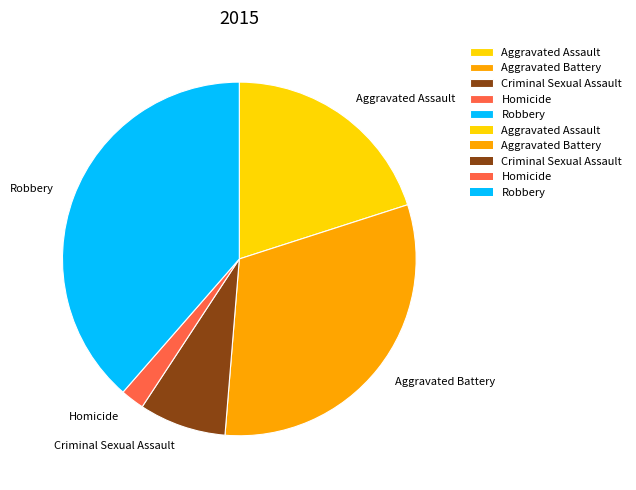

Does Homicide account for over 50% of the chart?

No